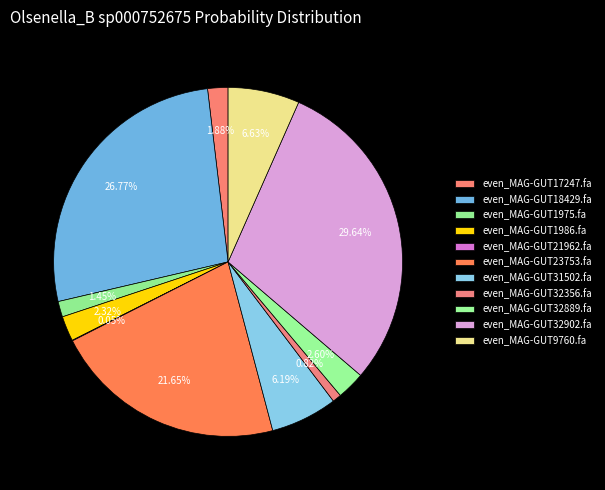

How many segments does this pie chart have?

11